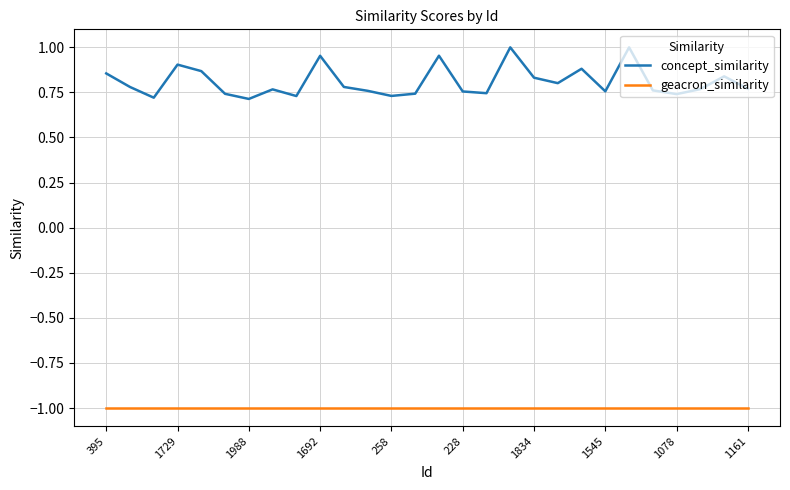

What is the highest value of the geacron_similarity series?

-1.0